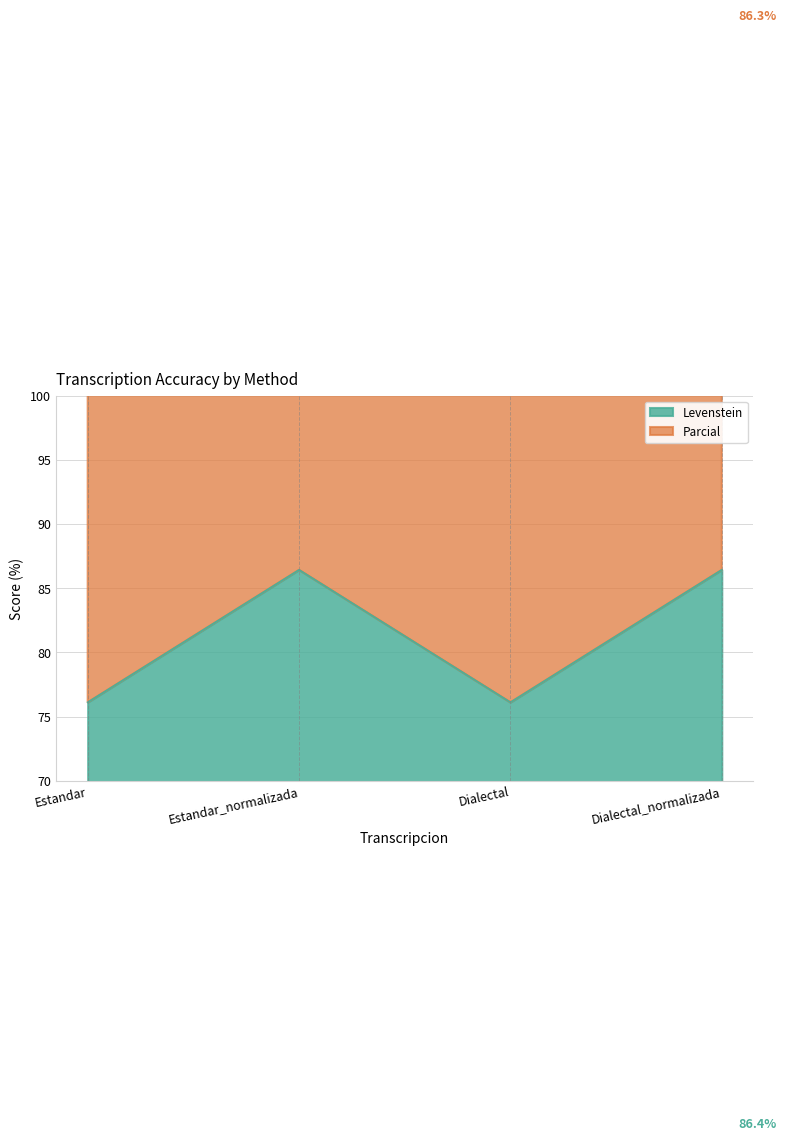

At which label does Levenstein first exceed 86?

Estandar_normalizada